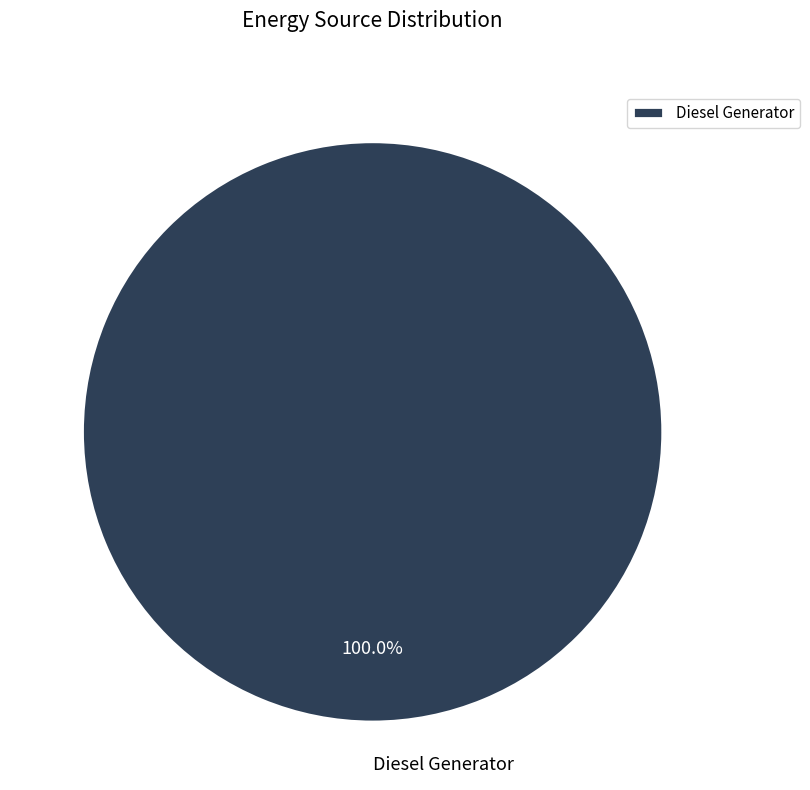

Rank the categories by value from highest to lowest.

Diesel Generator